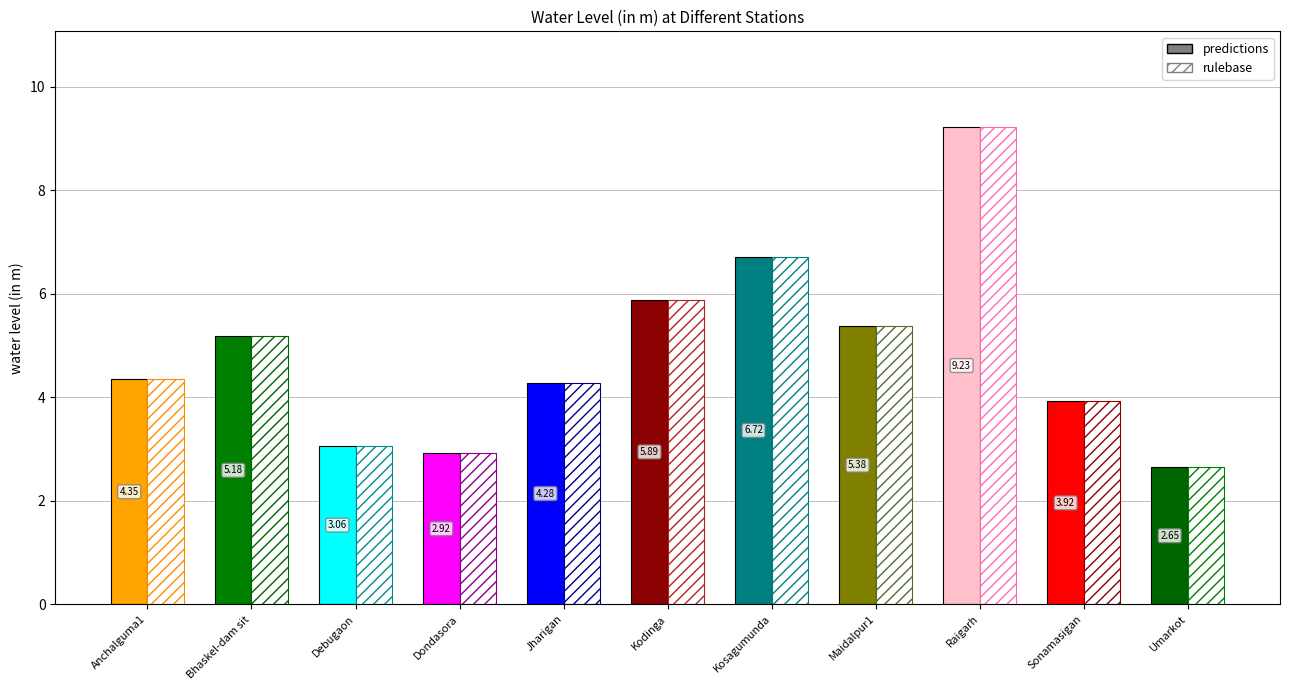

How many data points does each series have?

11